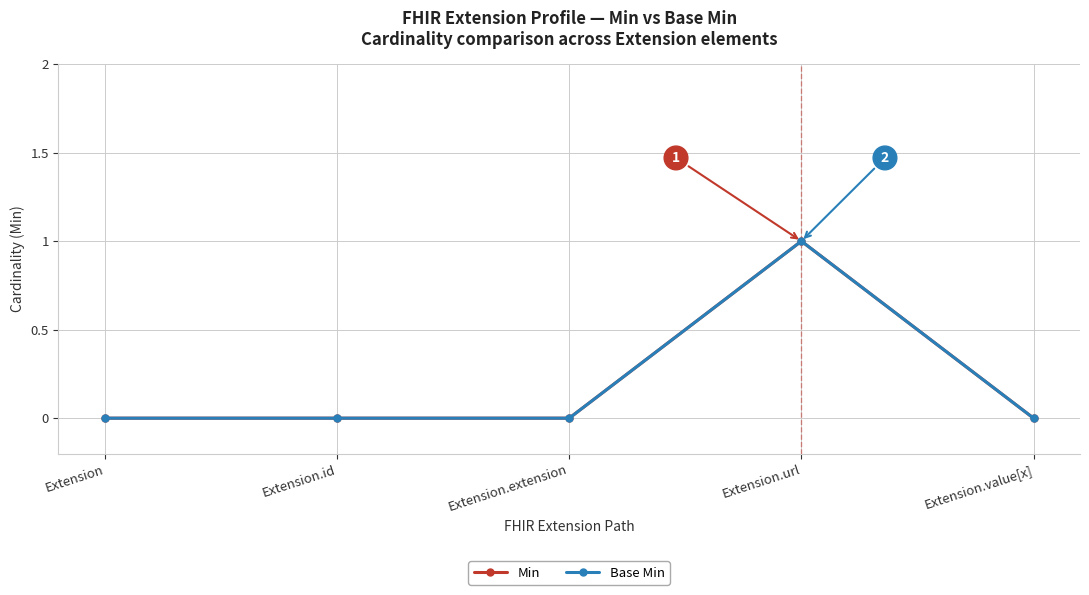

What is the maximum value for Base Min?

1